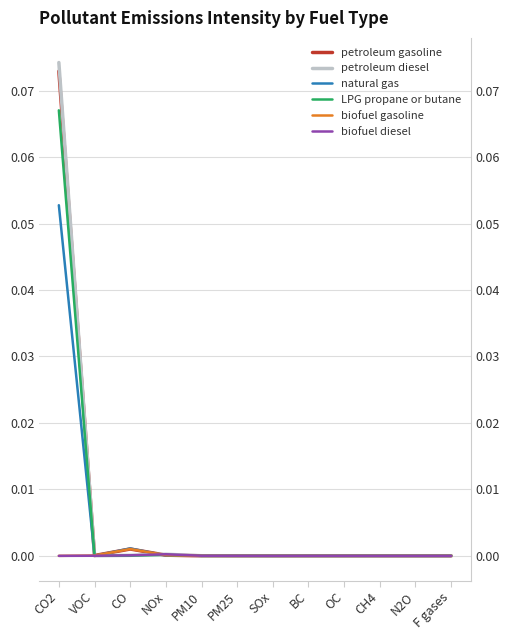

How many data points does each series have?

12